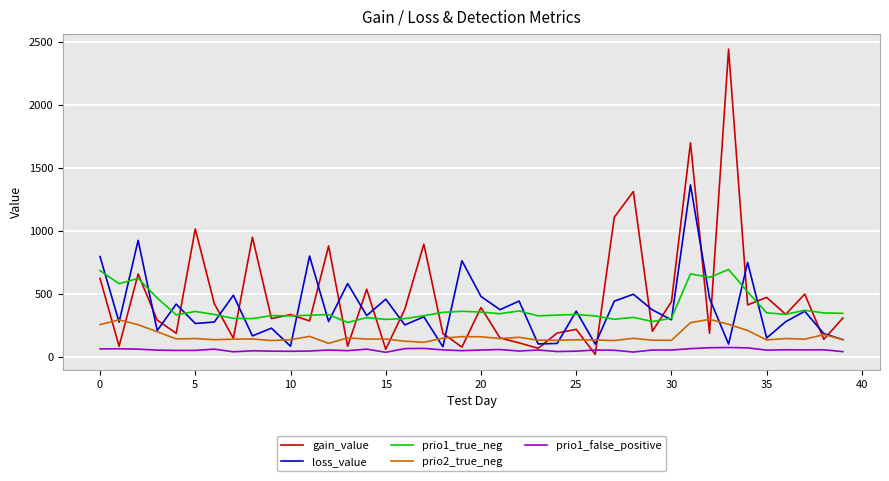

True or false: prio2_true_neg and prio1_true_neg intersect in this chart.

False